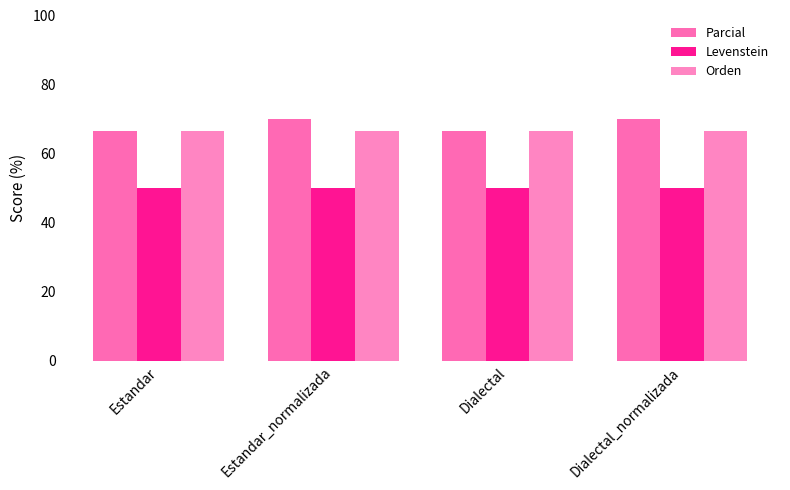

What is the sum of the Levenstein values at Estandar and Dialectal_normalizada?

100.0